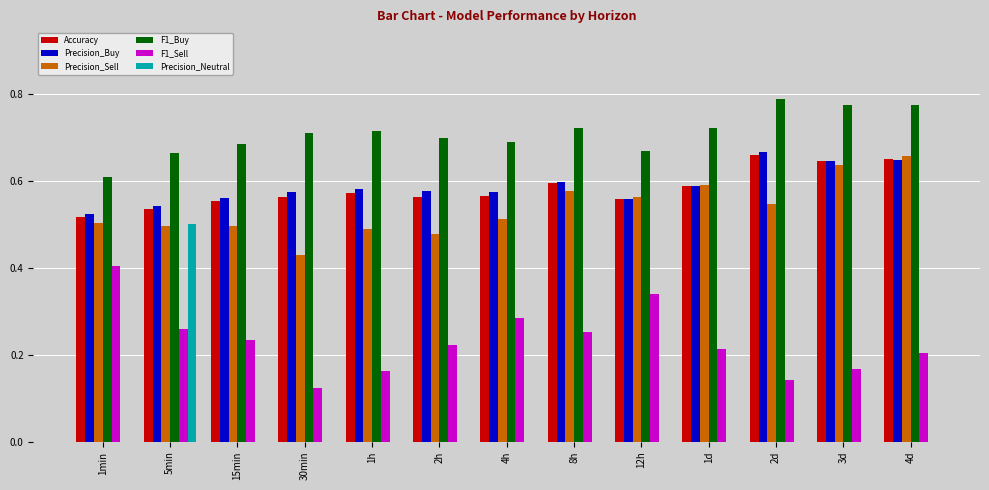

The F1_Sell series shows 0.4 at 8h. True or false?

False